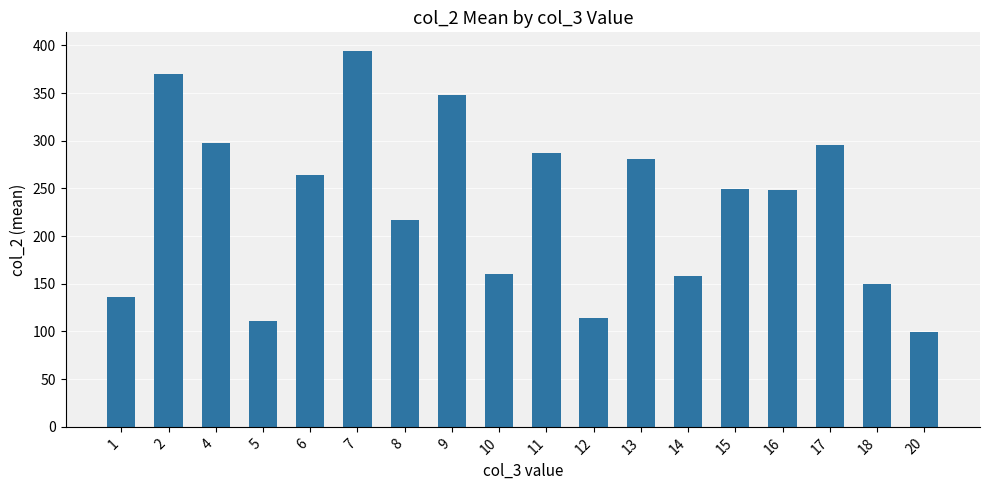

Is it true that the value at 16 is 248.0?

True